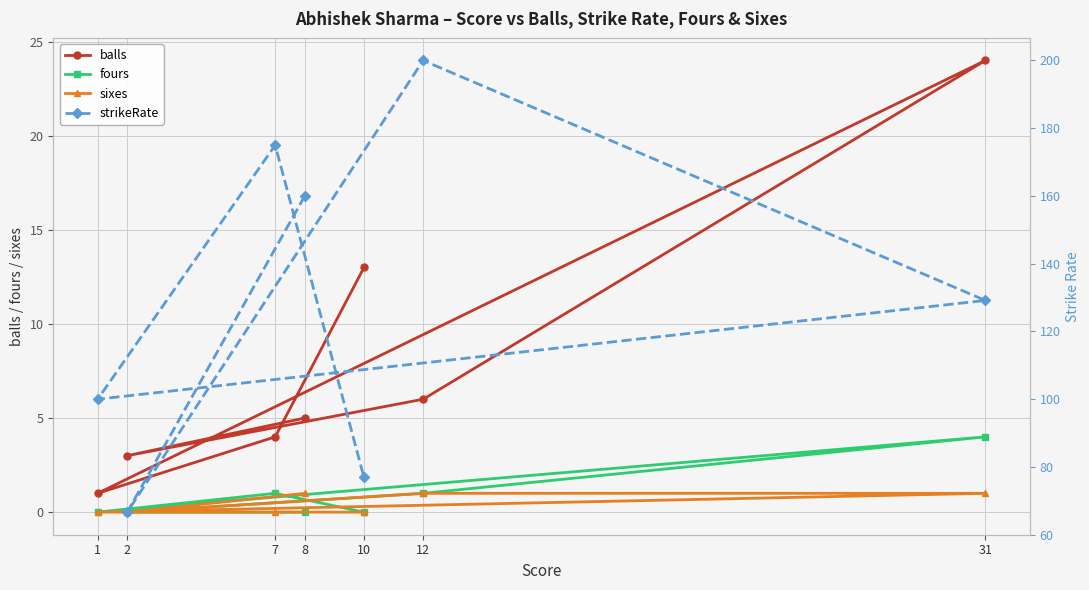

Rank the series at 31 from highest to lowest value.

strikeRate, balls, fours, sixes